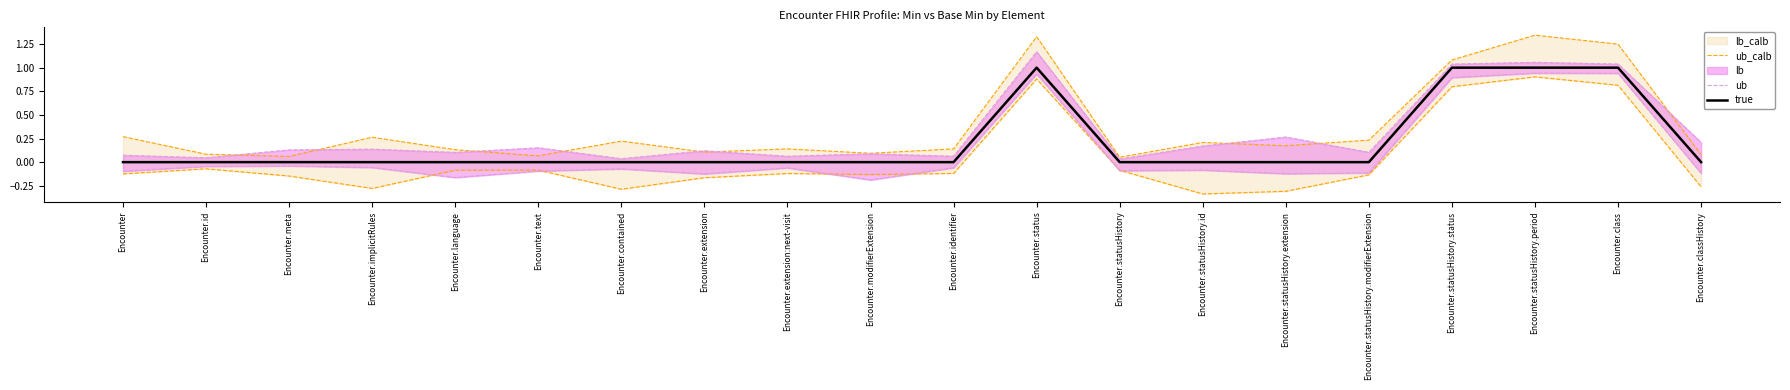

Where is the first local maximum for ub?

Encounter.implicitRules